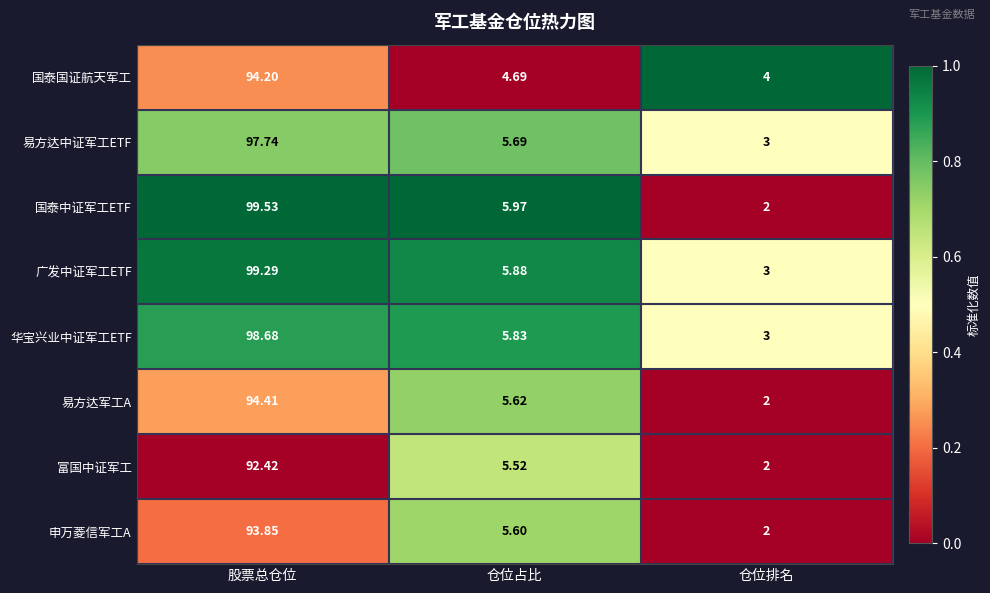

At which category is the sum across all series the highest?

股票总仓位